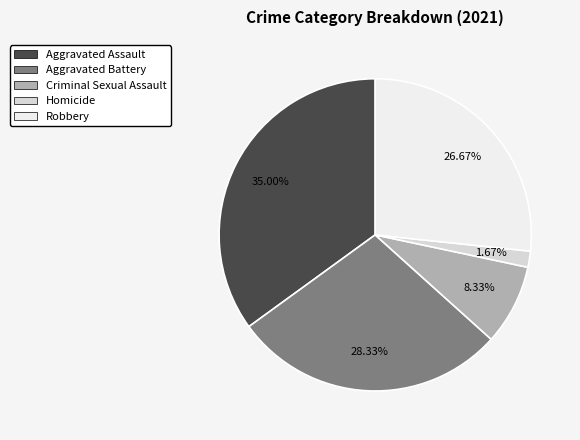

To the nearest percent, what is the difference between the Robbery and Aggravated Assault slice percentages?

8%